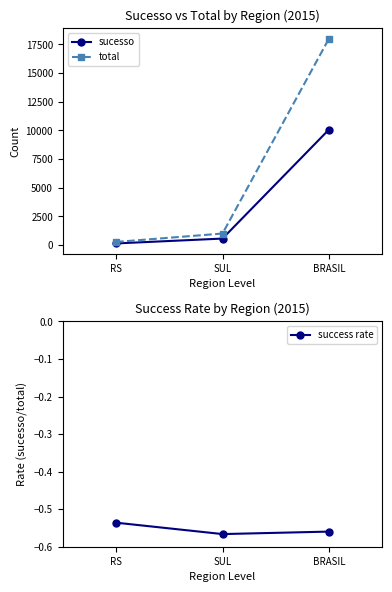

Rank the series by their average value, from highest to lowest.

total, sucesso, success rate